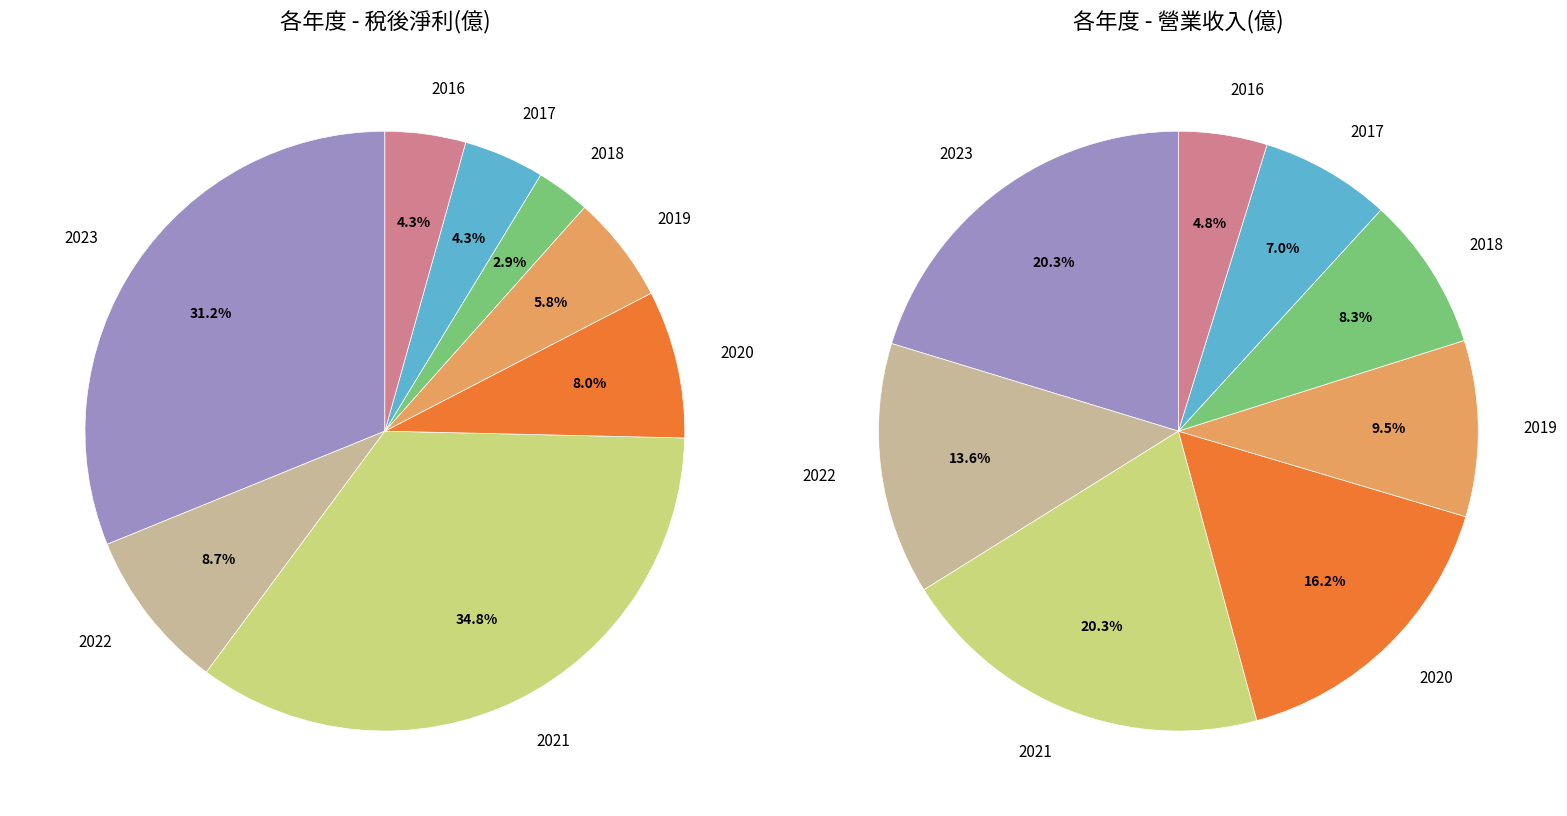

How many slices are in this pie chart?

8